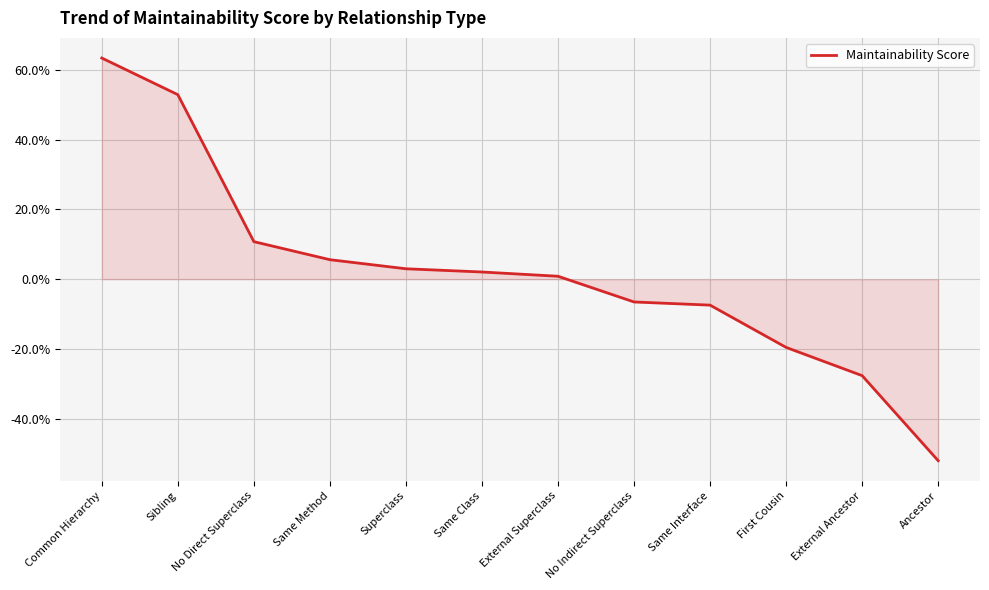

What is the difference between the values at First Cousin and Same Class?

0.2